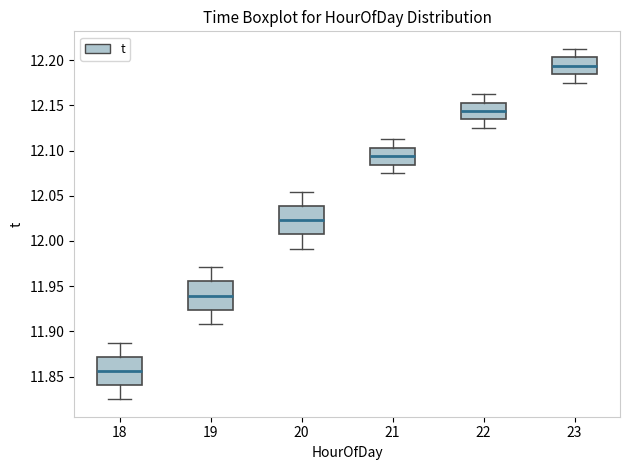

Which box has the lowest median line?

18